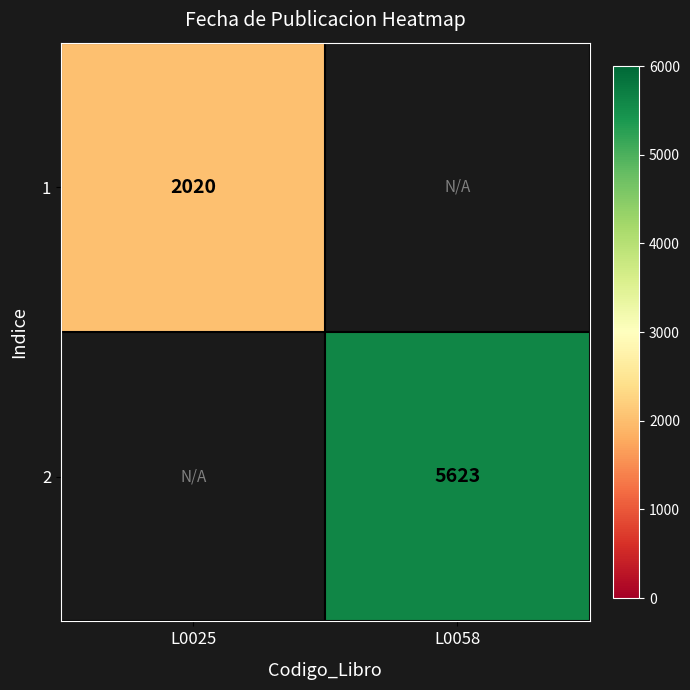

The 1 series shows 2020 at L0025. True or false?

True